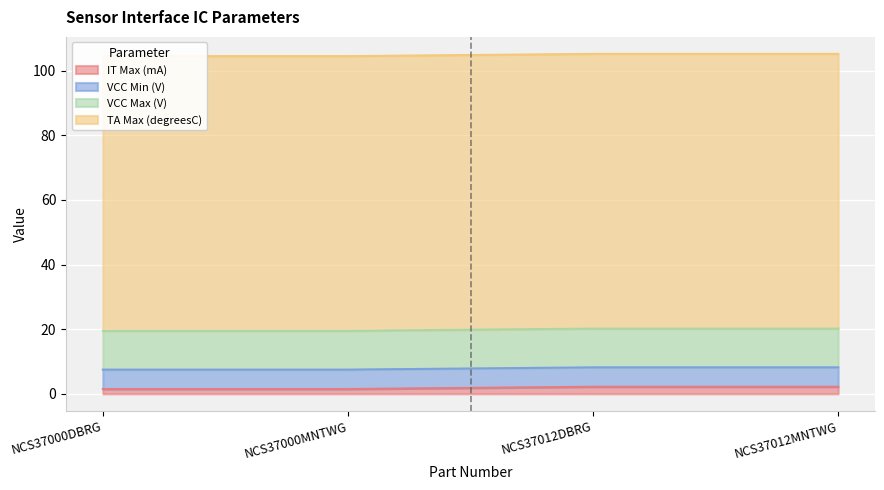

True or false: VCC Min (V) and IT Max (mA) cross at least once.

False